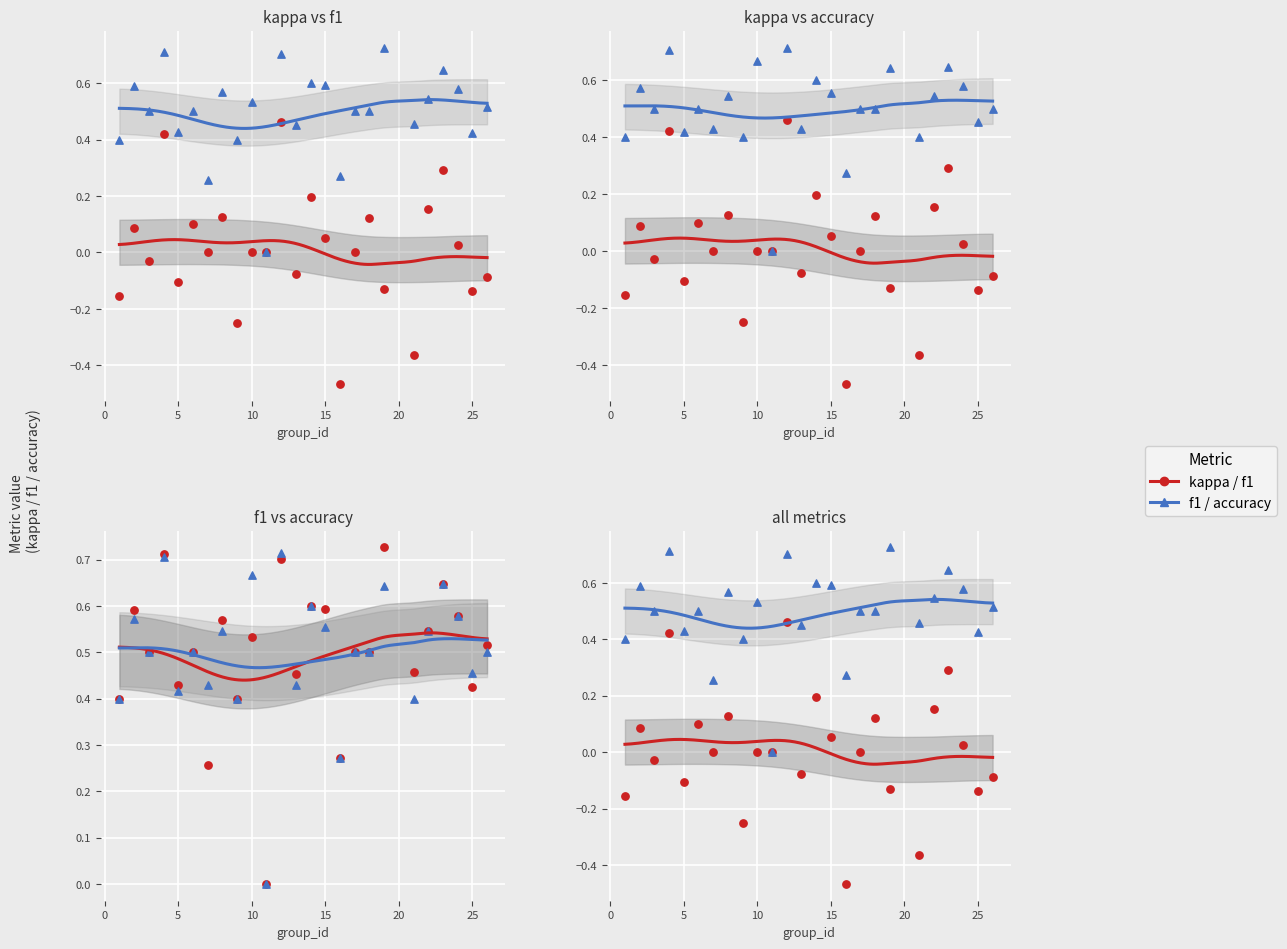

Which series reaches the maximum Y coordinate?

f1